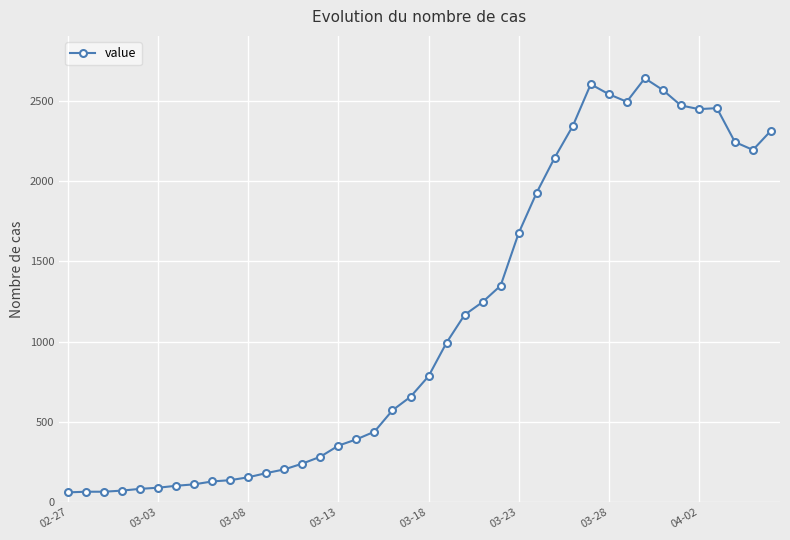

What is the smallest value displayed?

61